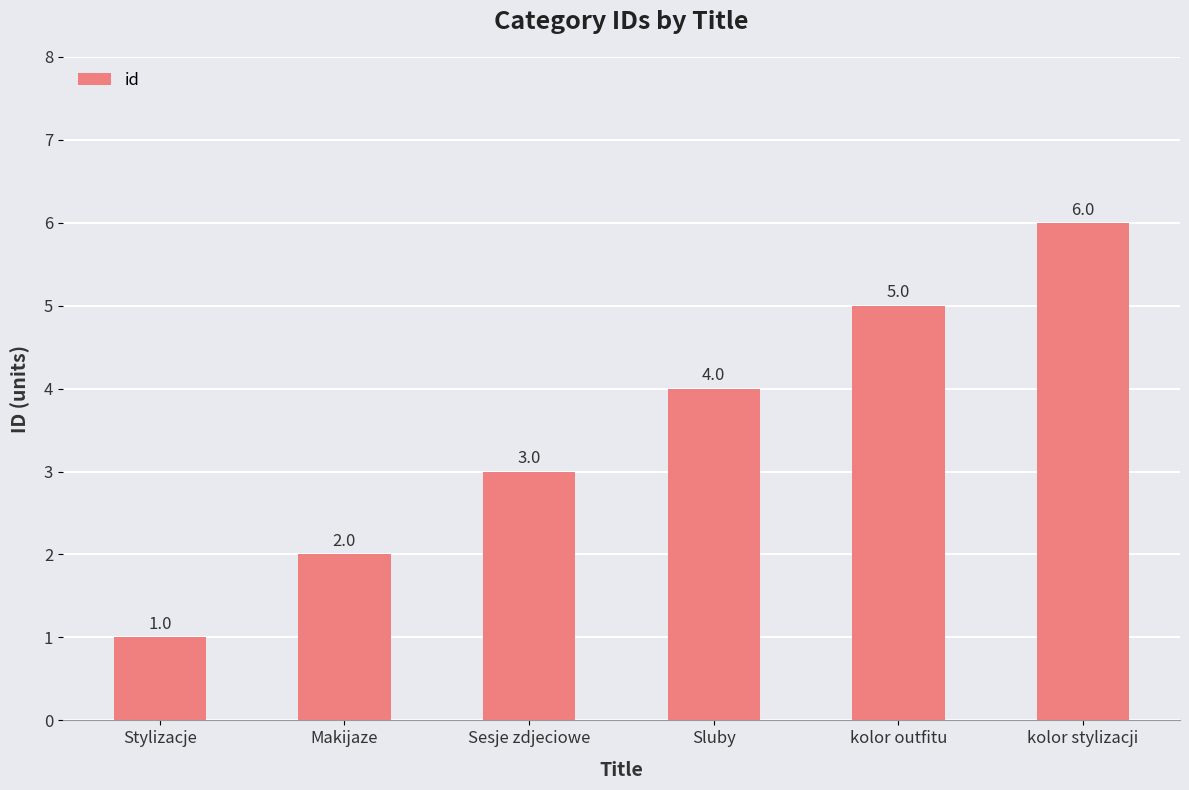

Is it true that the value at Makijaze is 1?

False